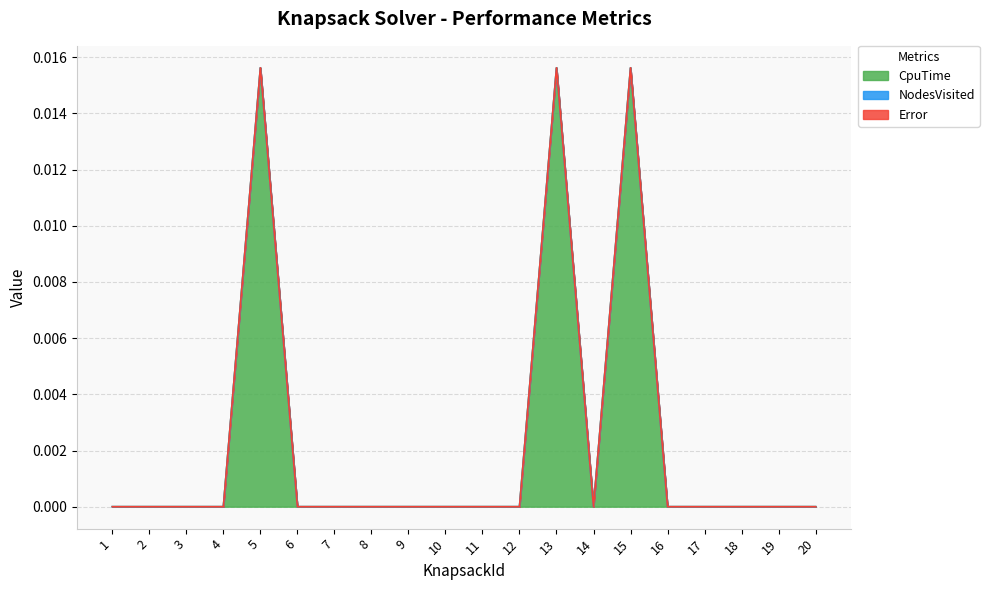

Does the chart display data point markers on the line(s)?

No